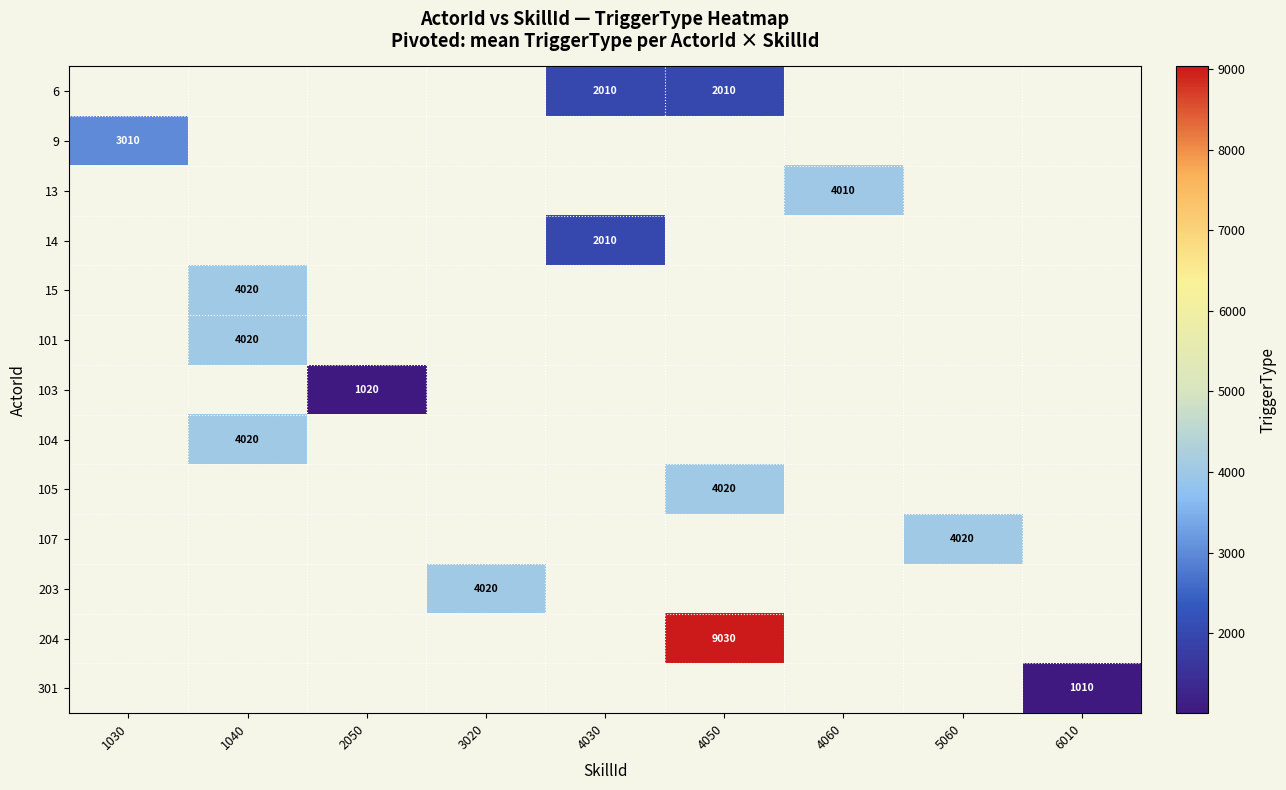

How many values in row_6 are above zero?

1